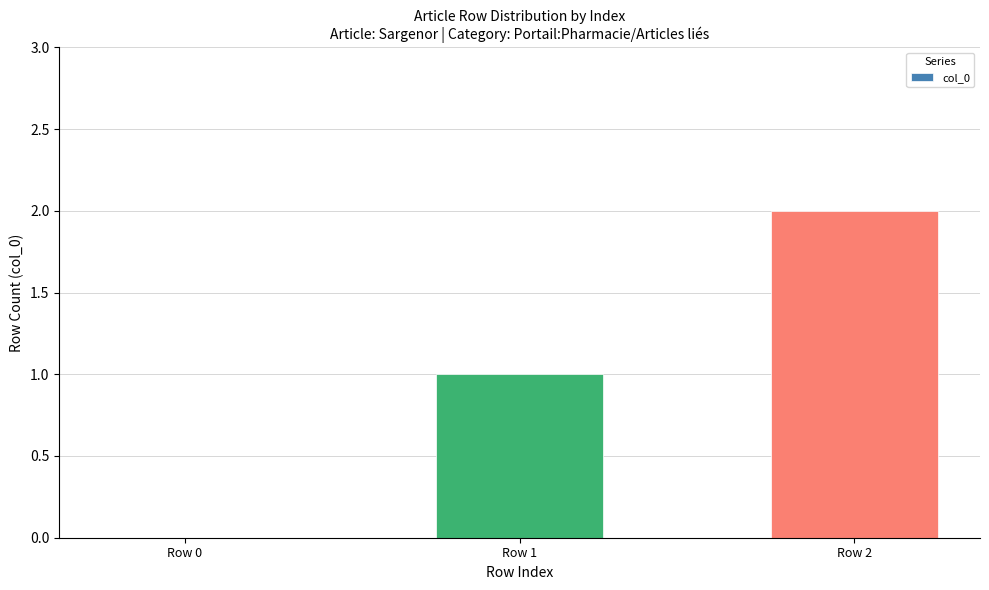

What is the change in value from Row 1 to Row 2?

+1